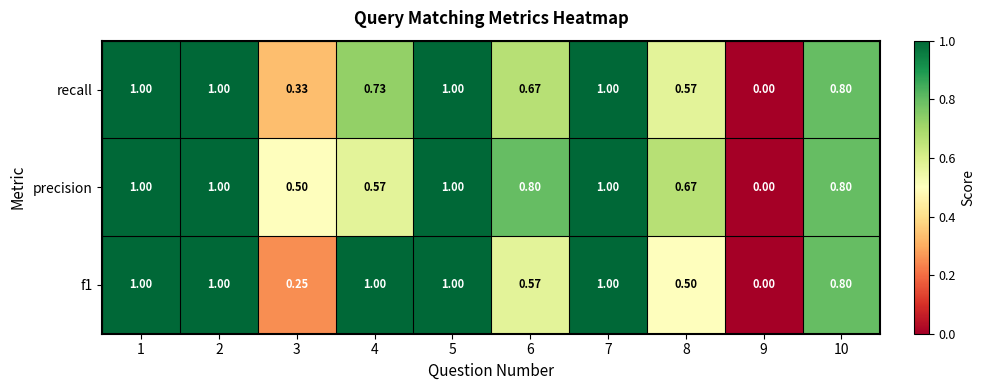

Which series changed the most between 3 and 9?

precision